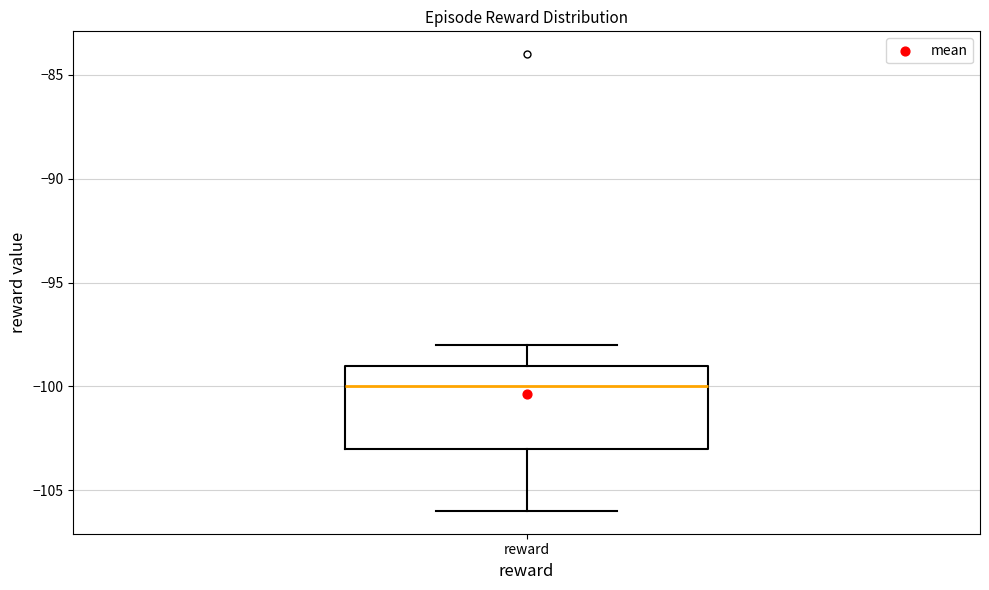

Read this box plot against the y-axis: the position of the median line, the range covered by the box, and the ends of both whiskers. The values are not printed on the chart, so give them approximately, as read against the axis.

median -100, box -103 to -99, whiskers -106 to -98